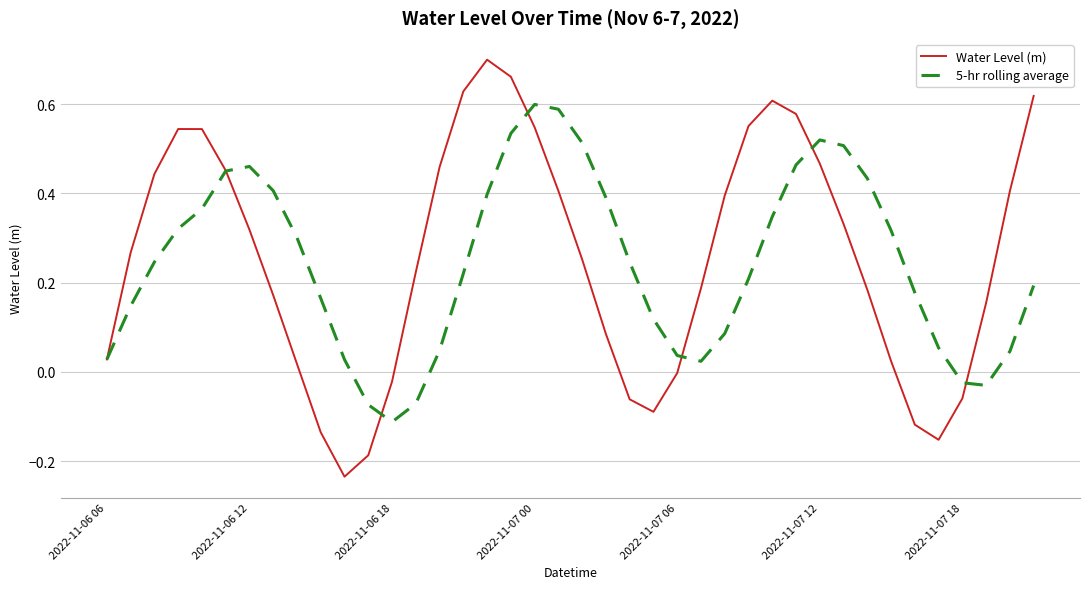

Which series has the largest range (max minus min)?

Water Level (m)